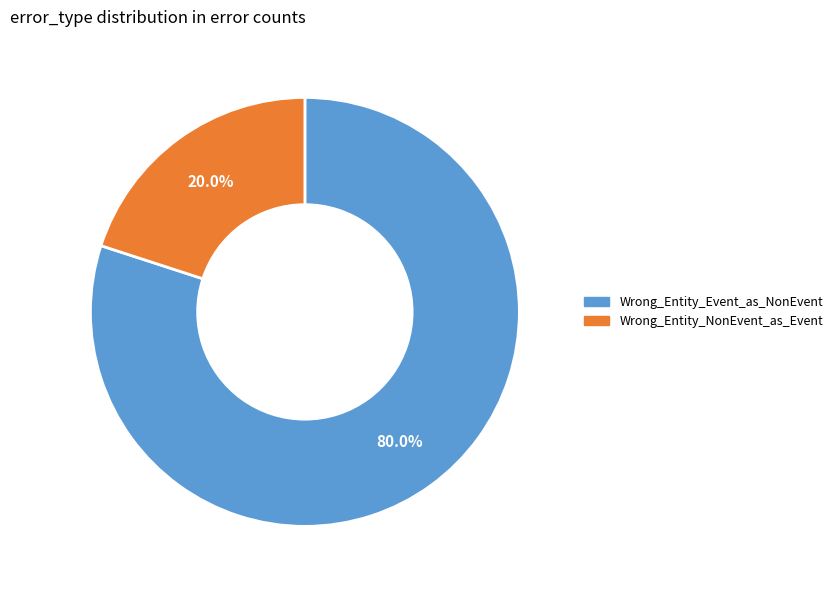

Is it true that Wrong_Entity_Event_as_NonEvent is 71% of the pie?

False